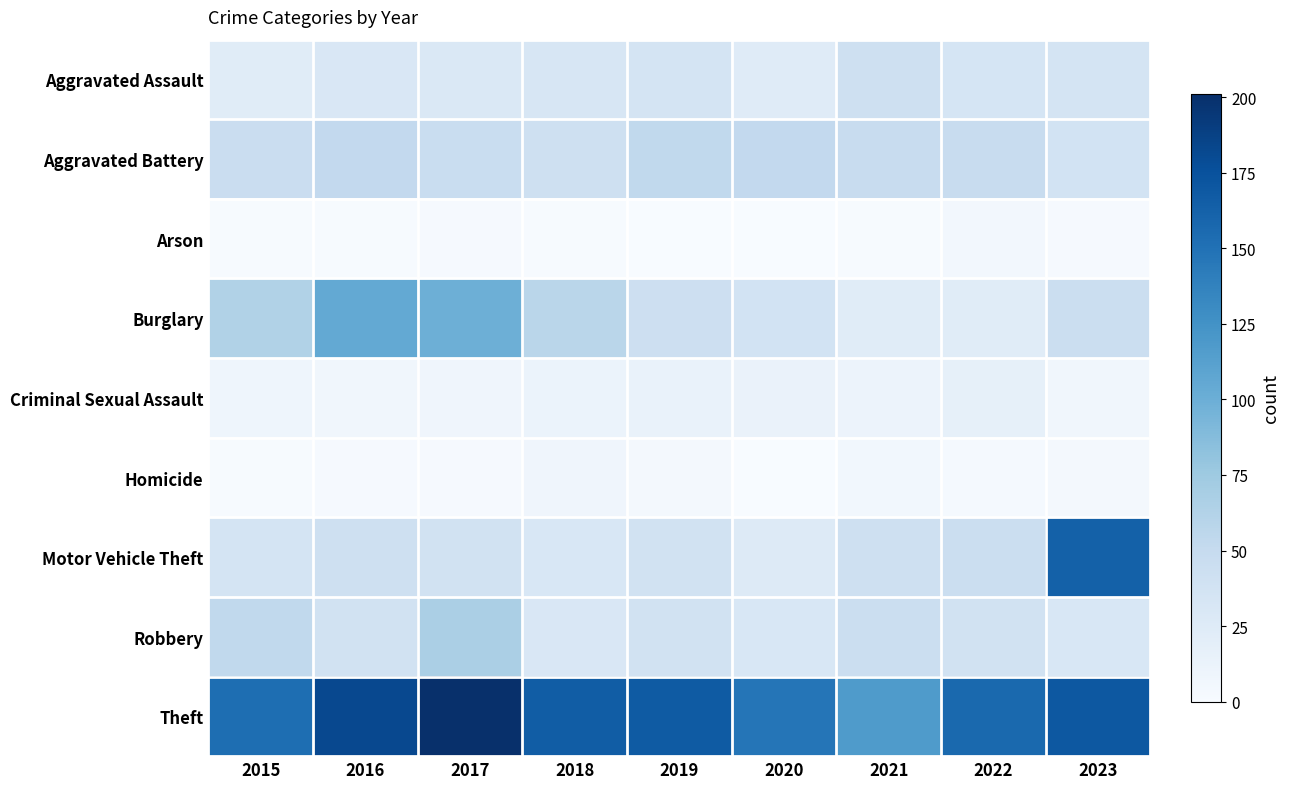

Reading left to right, extract all data points from this chart.

Aggravated Assault: 2015=23	2016=30	2017=29	2018=32	2019=35	2020=24	2021=42	2022=34	2023=35
Aggravated Battery: 2015=46	2016=52	2017=47	2018=41	2019=53	2020=52	2021=48	2022=48	2023=37
Arson: 2015=1	2016=1	2017=2	2018=1	2019=0	2020=0	2021=1	2022=5	2023=2
Burglary: 2015=63	2016=105	2017=99	2018=58	2019=43	2020=37	2021=23	2022=23	2023=45
Criminal Sexual Assault: 2015=9	2016=7	2017=8	2018=12	2019=14	2020=13	2021=11	2022=17	2023=7
Homicide: 2015=1	2016=2	2017=2	2018=8	2019=4	2020=0	2021=6	2022=3	2023=4
Motor Vehicle Theft: 2015=36	2016=42	2017=39	2018=31	2019=39	2020=26	2021=41	2022=44	2023=163
Robbery: 2015=53	2016=39	2017=67	2018=30	2019=39	2020=31	2021=44	2022=39	2023=31
Theft: 2015=153	2016=182	2017=201	2018=166	2019=168	2020=147	2021=117	2022=157	2023=170